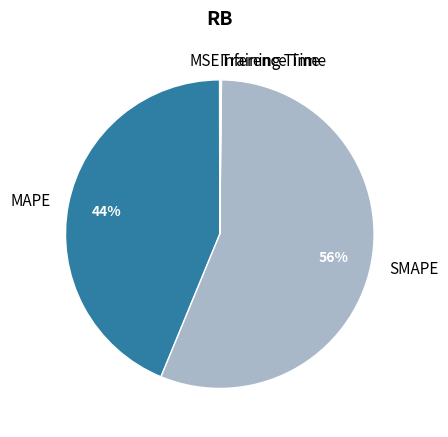

Is SMAPE the majority of the pie?

Yes